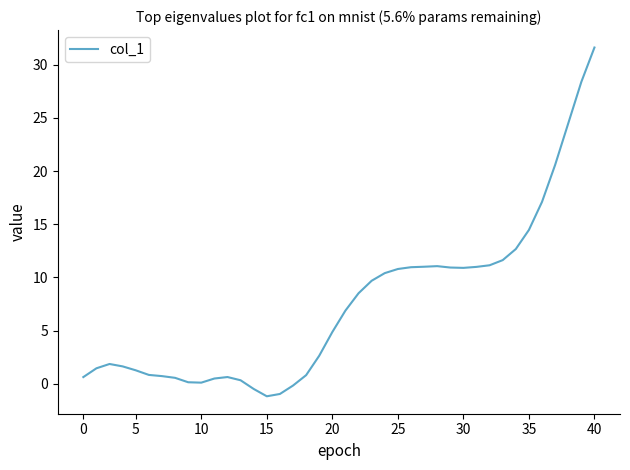

Does the chart have visible grid lines?

No